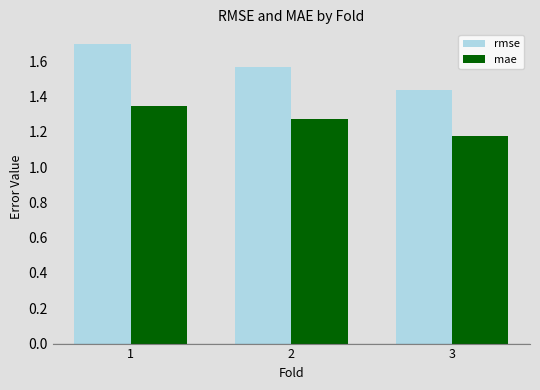

What is the sum of all rmse values?

4.7